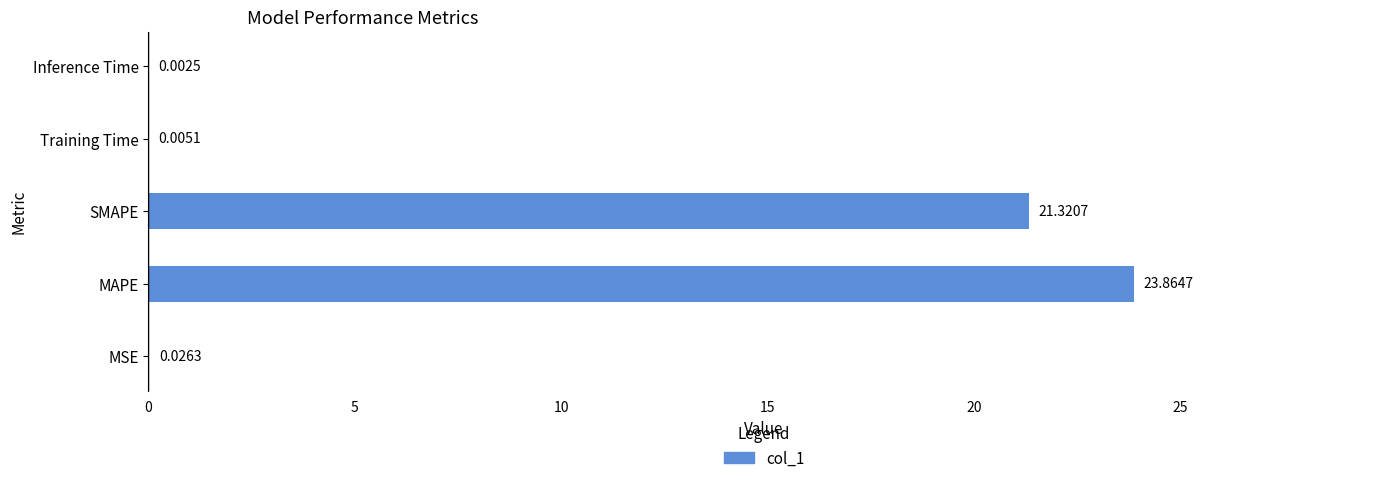

What is the change in value from MAPE to Inference Time?

-23.9